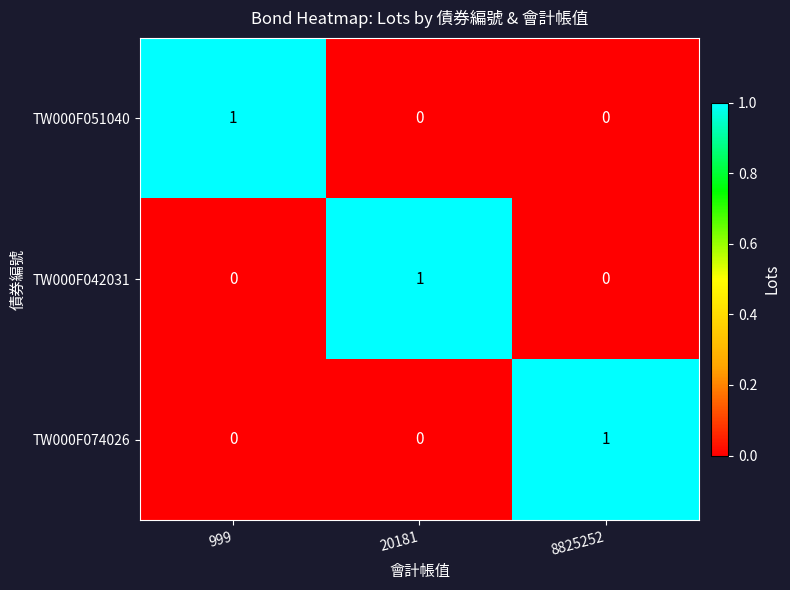

Is the value of TW000F051040 at 20181 greater than the value of TW000F042031 at 20181?

No